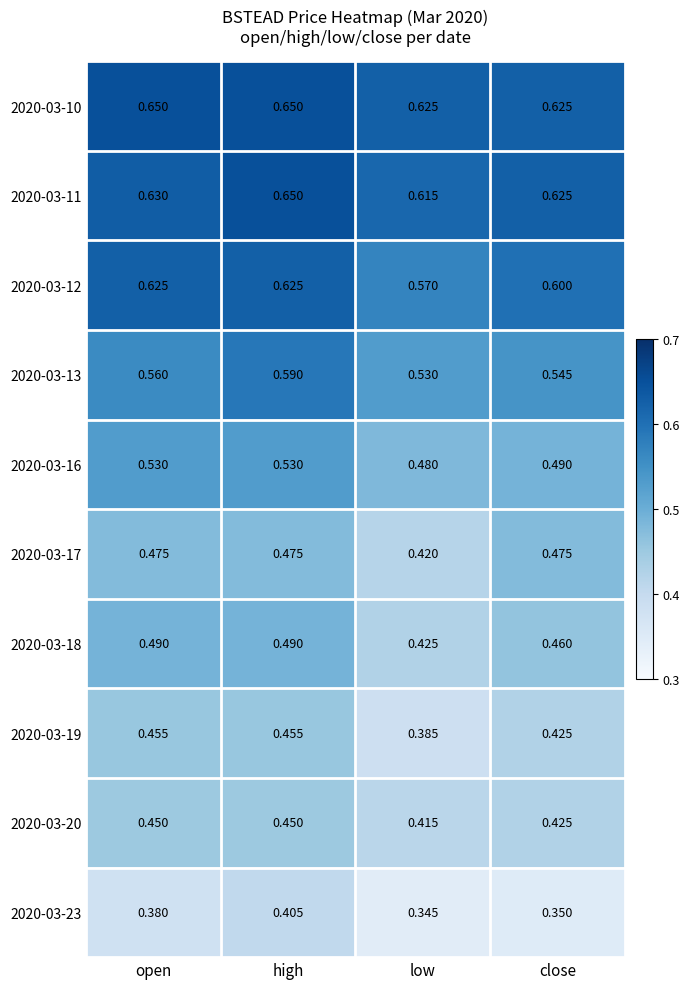

At which label does 2020-03-13 reach its minimum?

low